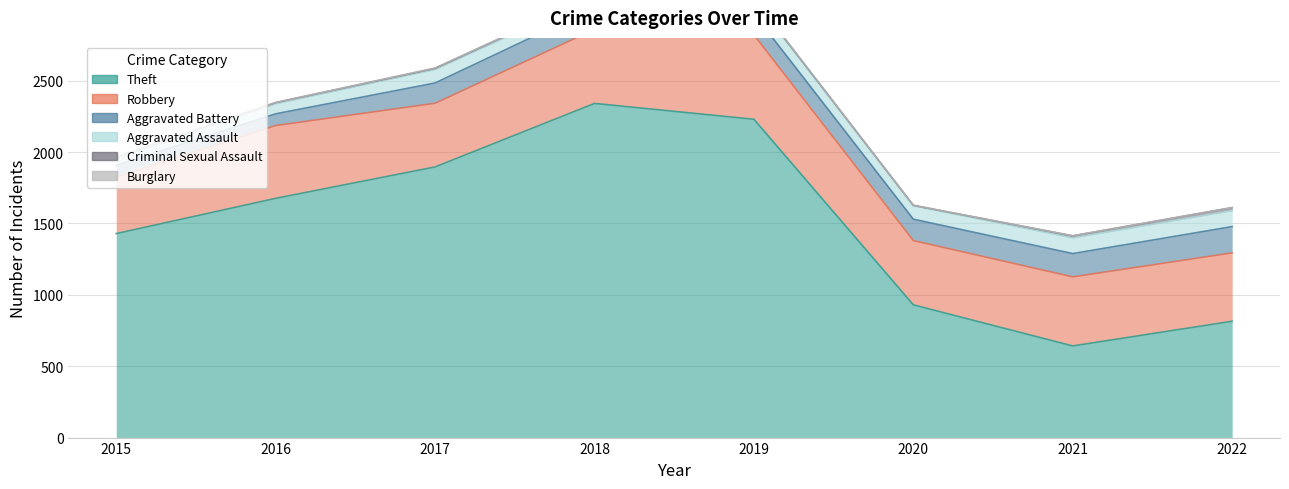

Which category has the lowest value across all series?

2015